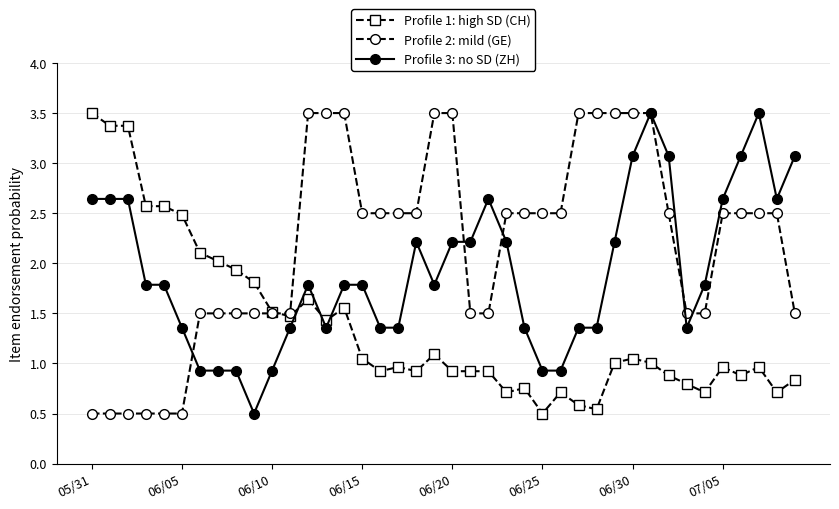

What is the sum of all Profile 3: no SD (ZH) values?

77.0